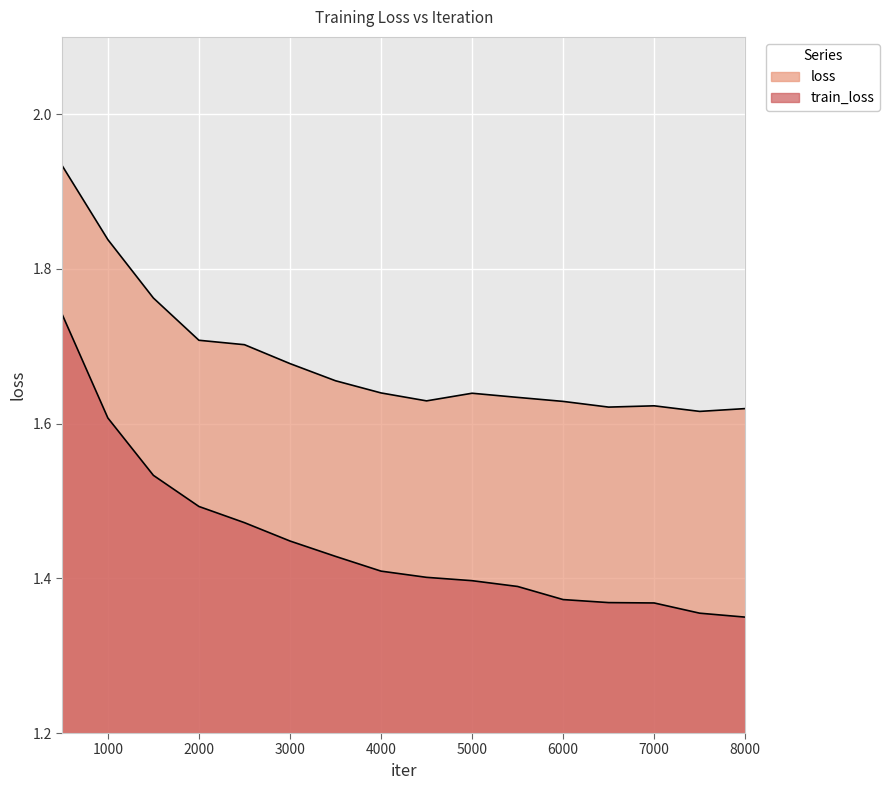

Reading right to left, what are all the values shown in this chart?

loss: 1.6	1.6	1.6	1.6	1.6	1.6	1.6	1.6	1.6	1.7	1.7	1.7	1.7	1.8	1.8	1.9
train_loss: 1.3	1.4	1.4	1.4	1.4	1.4	1.4	1.4	1.4	1.4	1.4	1.5	1.5	1.5	1.6	1.7